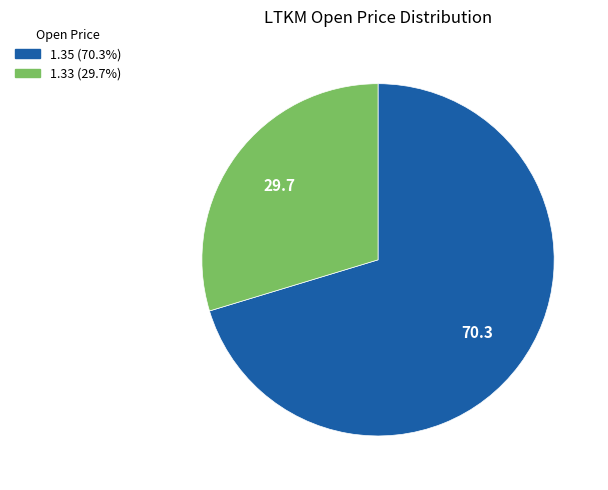

Is there any slice that represents more than half of the pie?

Yes